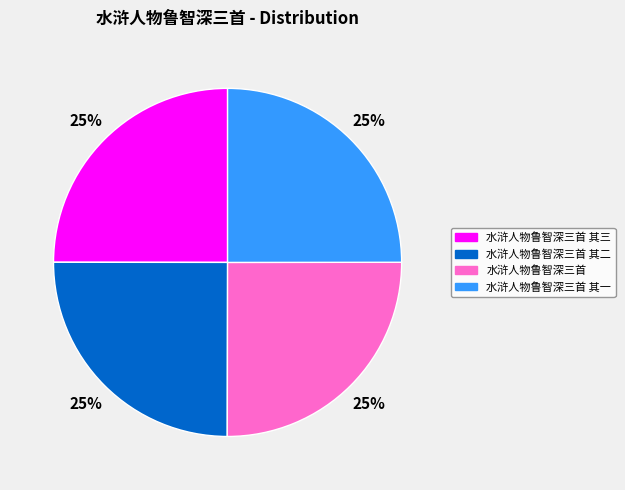

Does 水浒人物鲁智深三首 其三 represent more than half of the total?

No